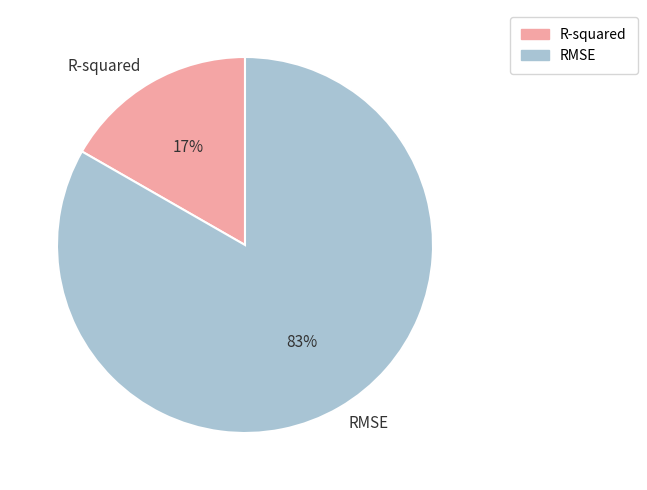

Rank the categories by value from lowest to highest.

R-squared, RMSE